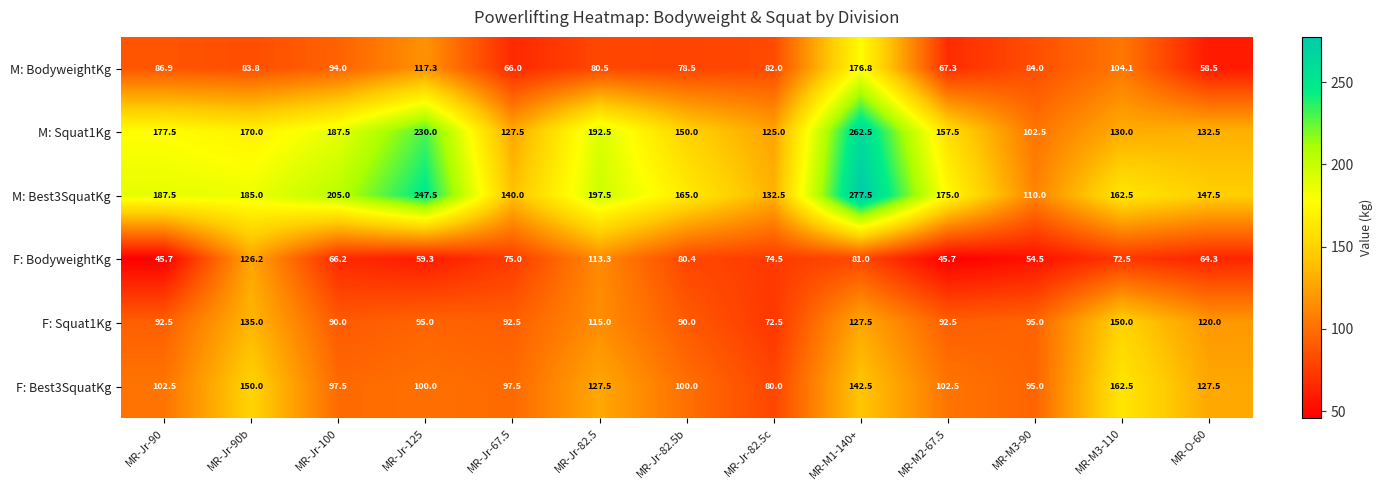

List the labels in order of M: BodyweightKg value, smallest first.

MR-O-60, MR-Jr-67.5, MR-M2-67.5, MR-Jr-82.5b, MR-Jr-82.5, MR-Jr-82.5c, MR-Jr-90b, MR-M3-90, MR-Jr-90, MR-Jr-100, MR-M3-110, MR-Jr-125, MR-M1-140+